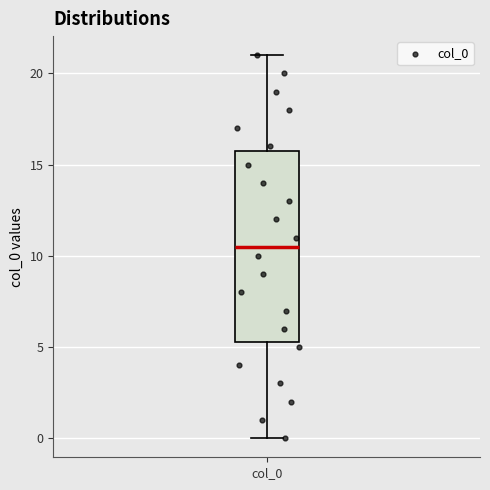

Transcribe this box plot: give where the median line is, the range the box spans, and where the two whiskers end, as read against the y-axis. The values are not printed on the chart, so give them approximately, as read against the axis.

median 10.5, box 5.5 to 16.0, whiskers 0.0 to 21.0